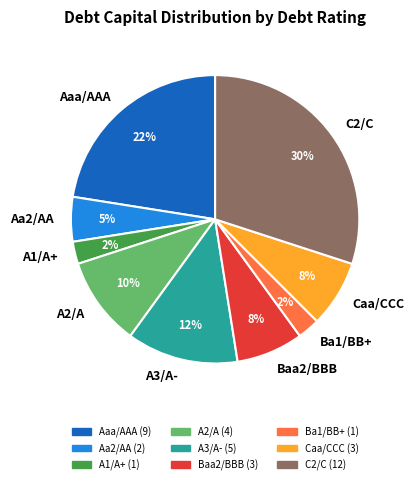

Is there a majority slice in this chart?

No